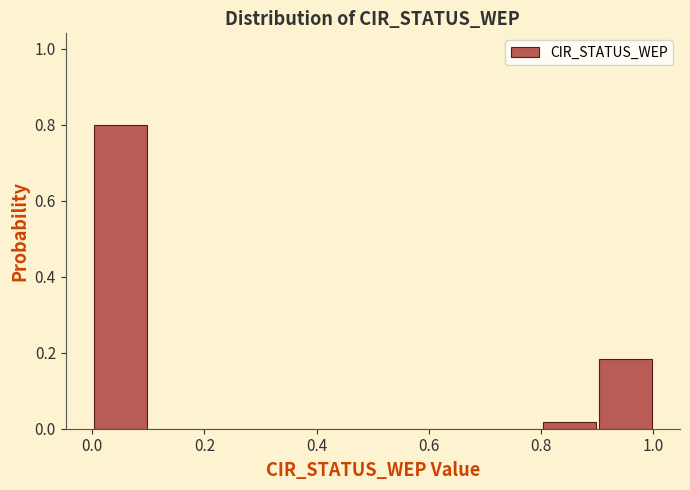

Reading left to right, list every bar in this chart as the range it spans on the x-axis followed by its height. Neither the bar edges nor the heights are printed on the chart, so give them approximately, as read against the axes.

0.0 to 0.1: 0.80
0.1 to 0.2: 0
0.2 to 0.3: 0
0.3 to 0.4: 0
0.4 to 0.5: 0
0.5 to 0.6: 0
0.6 to 0.7: 0
0.7 to 0.8: 0
0.8 to 0.9: under 0.02
0.9 to 1.0: 0.18